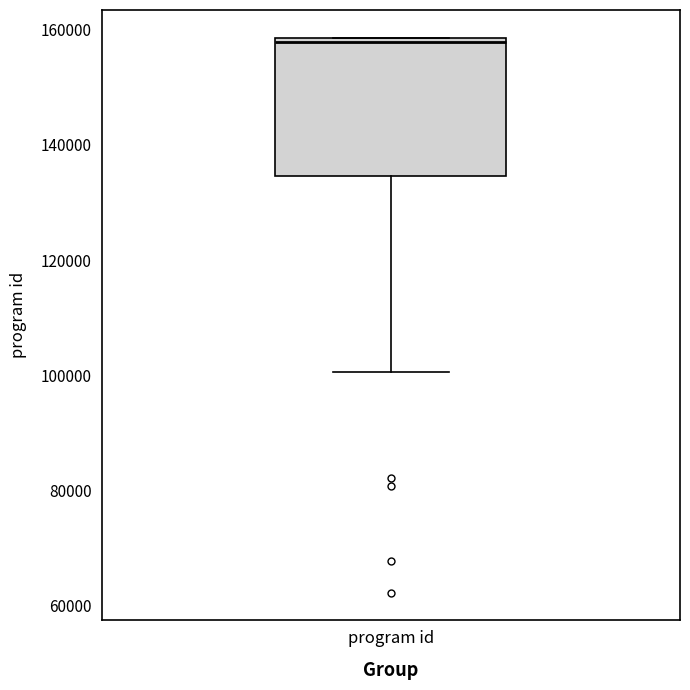

Read this box plot against the y-axis: the position of the median line, the range covered by the box, and the ends of both whiskers. The values are not printed on the chart, so give them approximately, as read against the axis.

median 158000 (just below the box's upper edge), box 134000 to 158000, whiskers 100000 to 158000